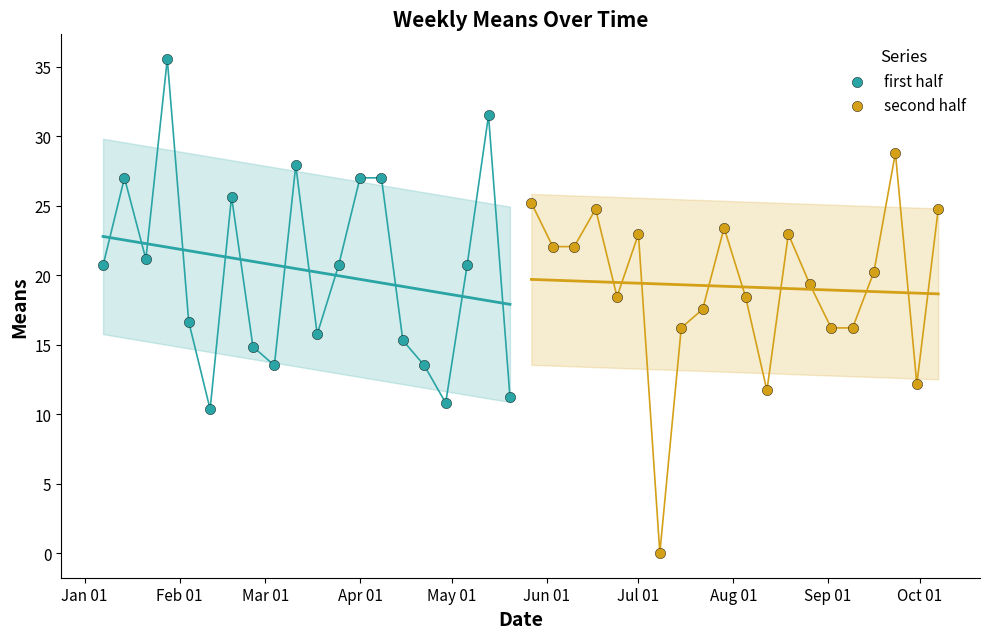

Which series reaches the maximum Y coordinate?

first half